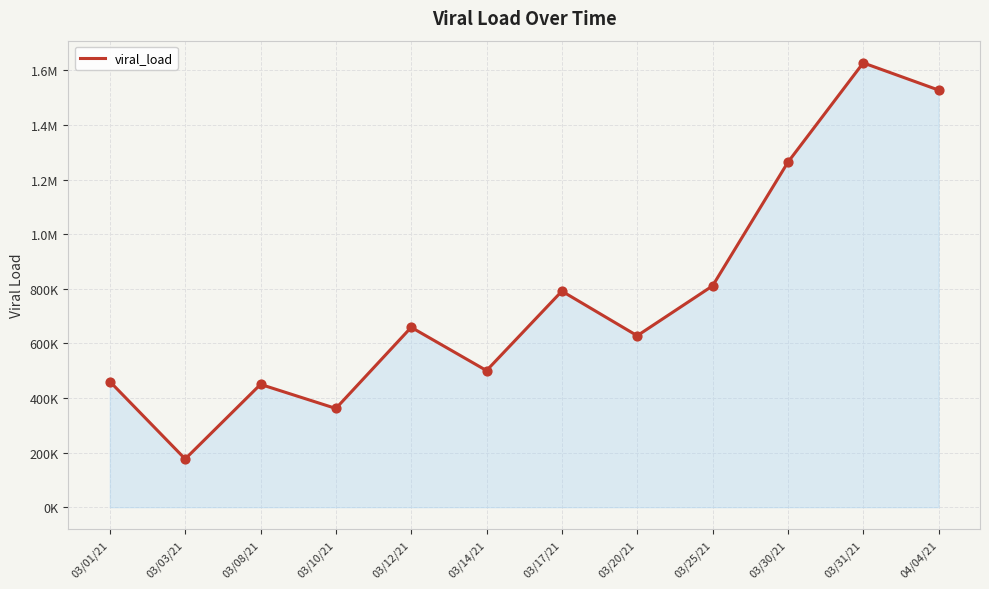

Approximately how many times larger is the value at 03/20/21 compared to 03/17/21?

0.8